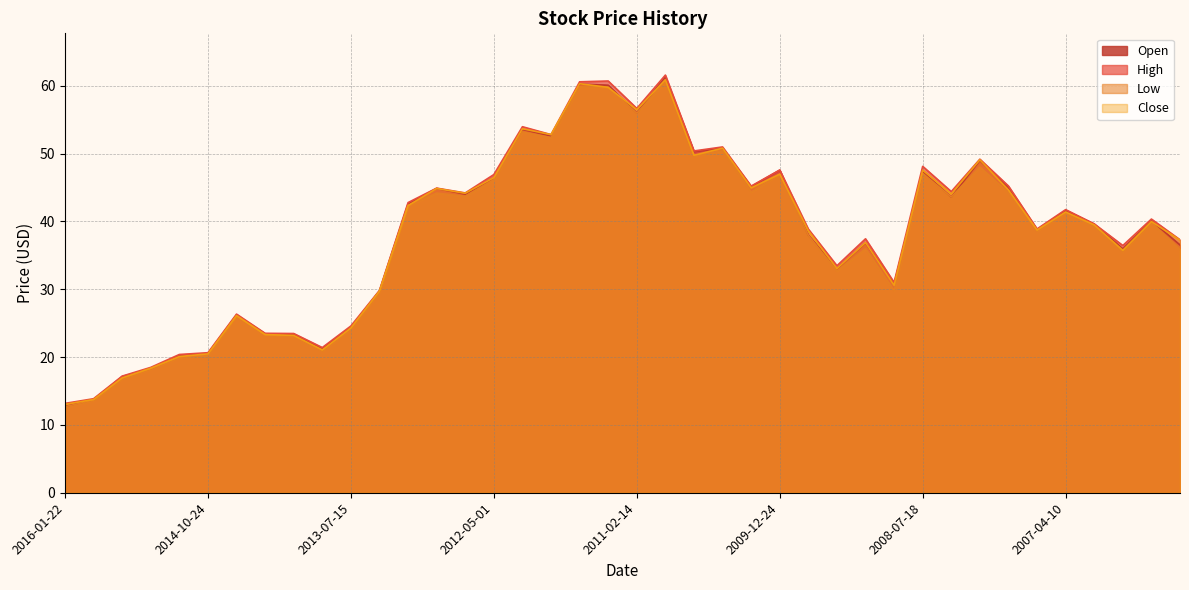

Reading left to right, what are all the values shown in this chart?

Open: 12.7	13.7	17.1	18.3	20.2	20.5	26.2	23.4	23.4	21.3	24.4	29.8	42.6	44.9	44.0	46.4	53.5	52.6	60.2	60.1	56.0	61.3	50.3	50.8	45.1	47.5	38.0	33.0	36.8	30.8	47.3	43.6	49.0	45.0	38.8	41.6	39.6	36.0	40.1	36.5
High: 13.2	13.9	17.2	18.5	20.4	20.6	26.3	23.5	23.5	21.4	24.6	29.8	42.8	44.9	44.2	46.9	54.0	52.8	60.6	60.7	56.7	61.6	50.4	51.0	45.2	47.6	38.9	33.5	37.4	31.0	48.1	44.4	49.2	45.2	38.9	41.7	39.6	36.4	40.3	37.3
Low: 12.7	13.6	16.8	18.2	19.9	20.3	26.1	23.3	23.1	20.9	24.1	29.5	42.3	44.2	43.7	46.1	53.2	52.3	59.8	59.7	56.0	60.6	49.7	50.4	44.3	47.0	37.9	32.7	36.0	29.8	47.1	43.6	48.0	44.2	38.6	41.3	39.2	35.5	39.8	35.9
Close: 13.0	13.7	16.9	18.4	20.1	20.5	26.1	23.3	23.2	21.0	24.3	29.7	42.3	44.8	44.2	46.4	53.7	52.8	60.3	59.8	56.5	60.9	49.7	50.8	44.9	47.0	38.6	33.0	36.9	30.6	47.5	44.0	49.1	44.6	38.7	41.4	39.5	35.7	40.0	37.2